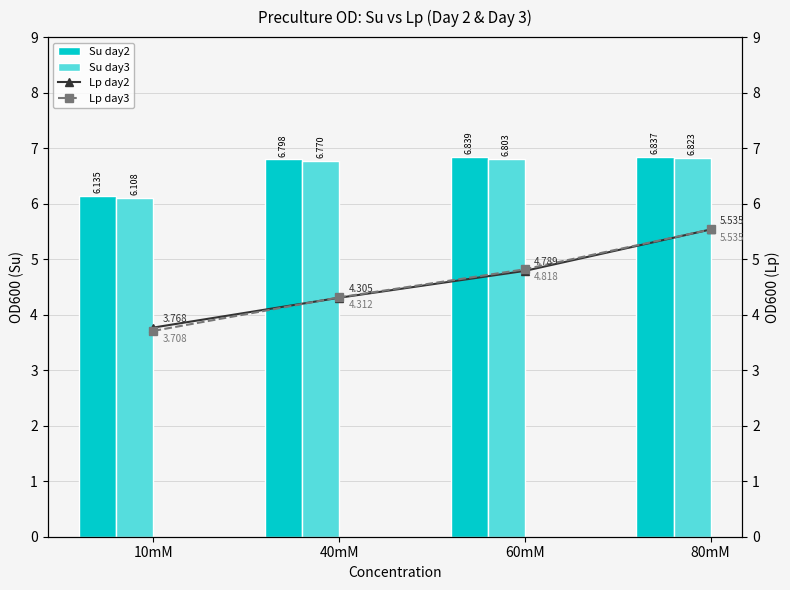

At which category is the sum across all series the highest?

80mM